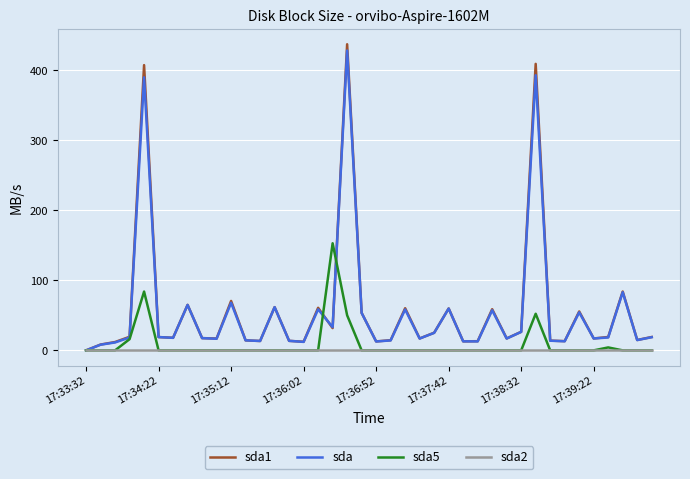

What are all the series names shown in the legend?

sda1, sda, sda5, sda2